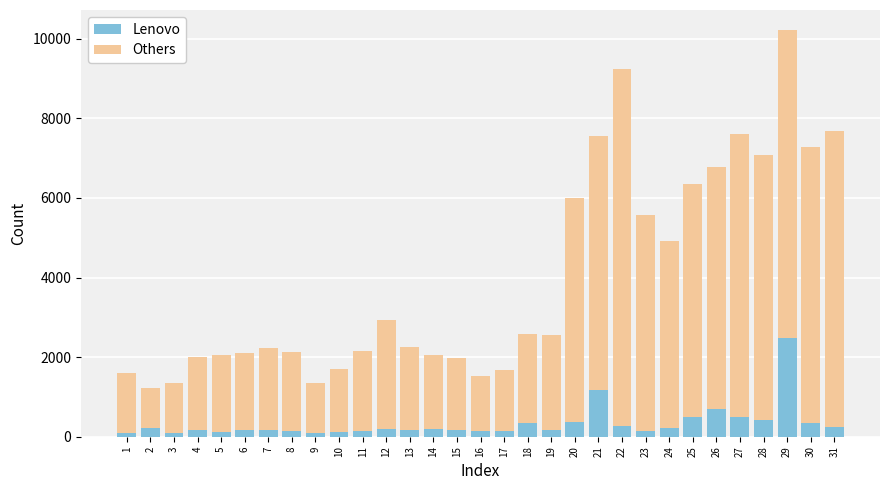

At which category is the sum across all series the highest?

29